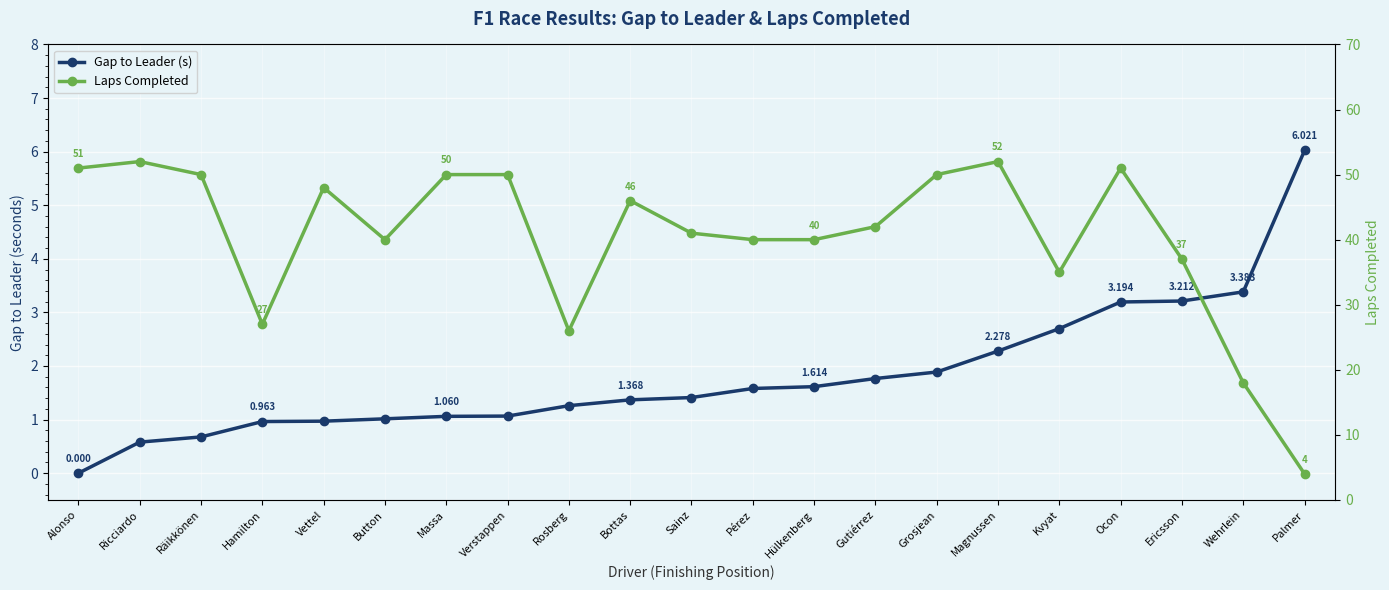

True or false: Gap to Leader (s) has more than 2 points higher than both neighbors.

False